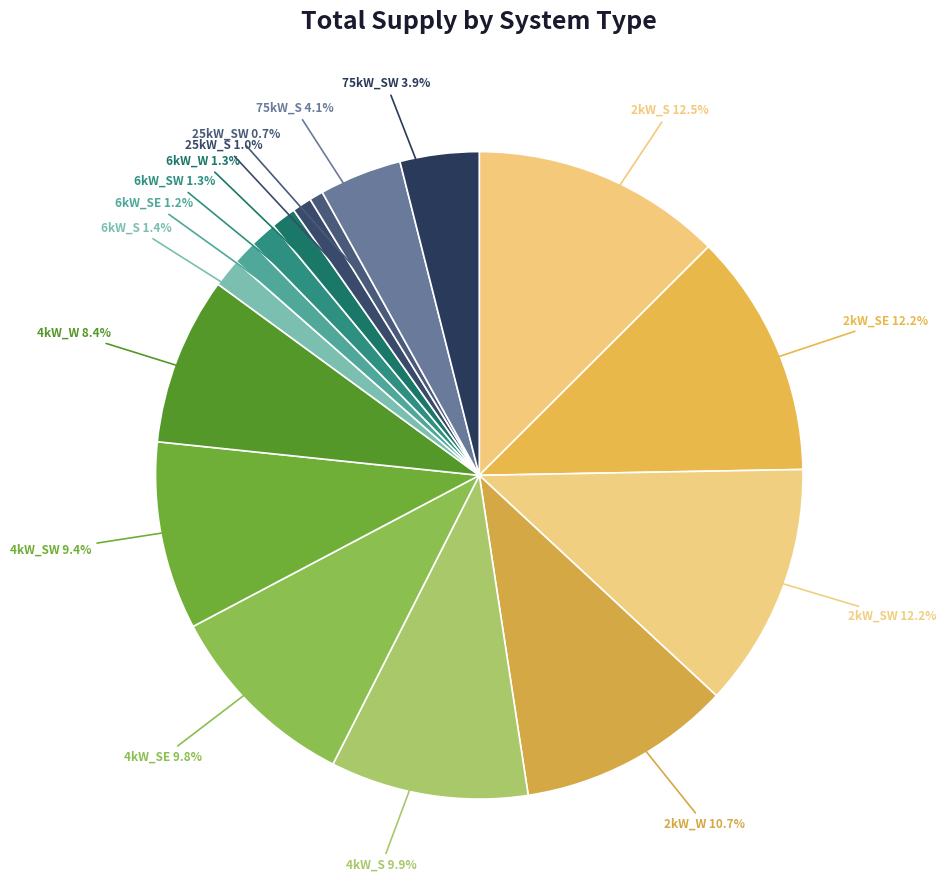

How many slices are in this pie chart?

16